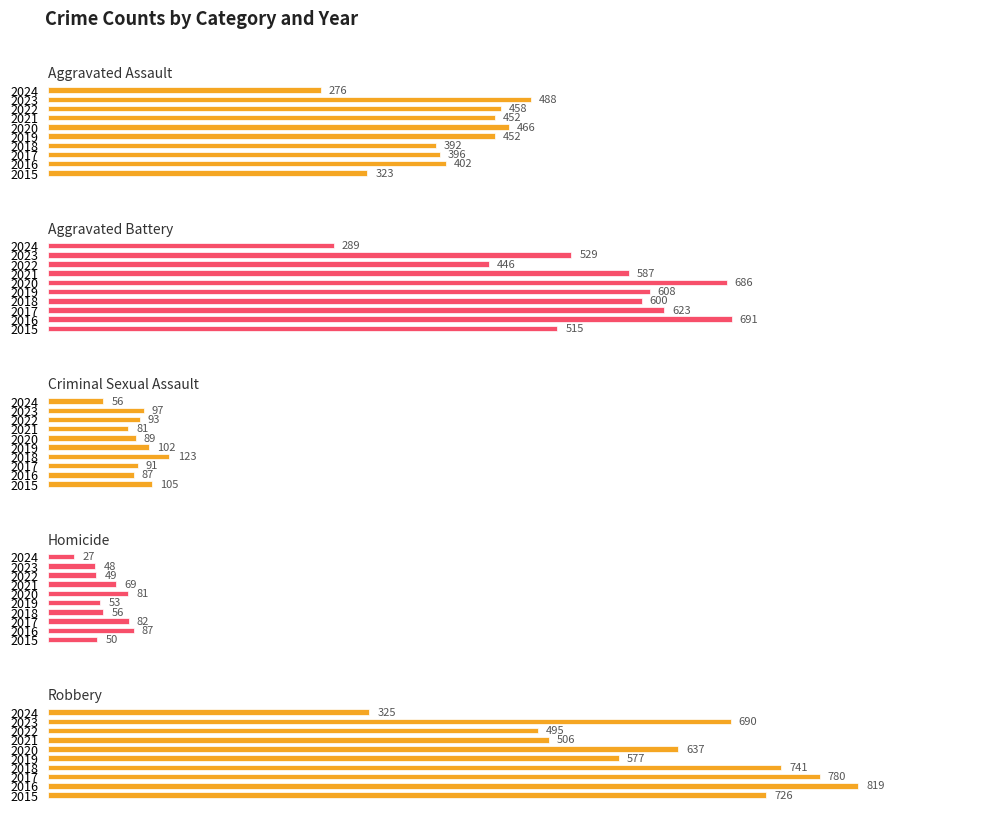

How many series are shown in this chart?

5